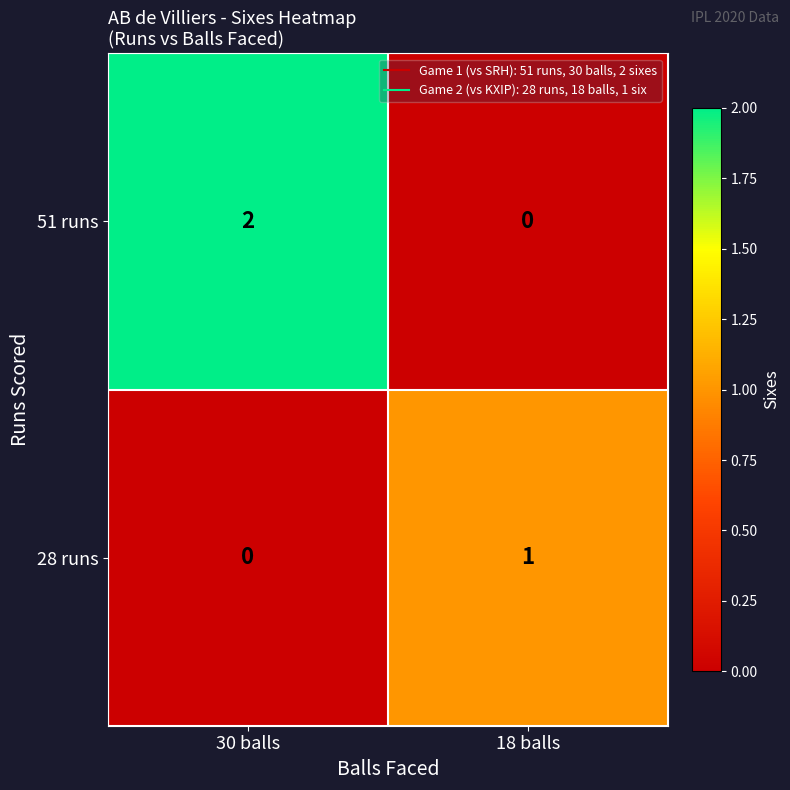

The 51 runs series shows -1 at 18 balls. True or false?

False